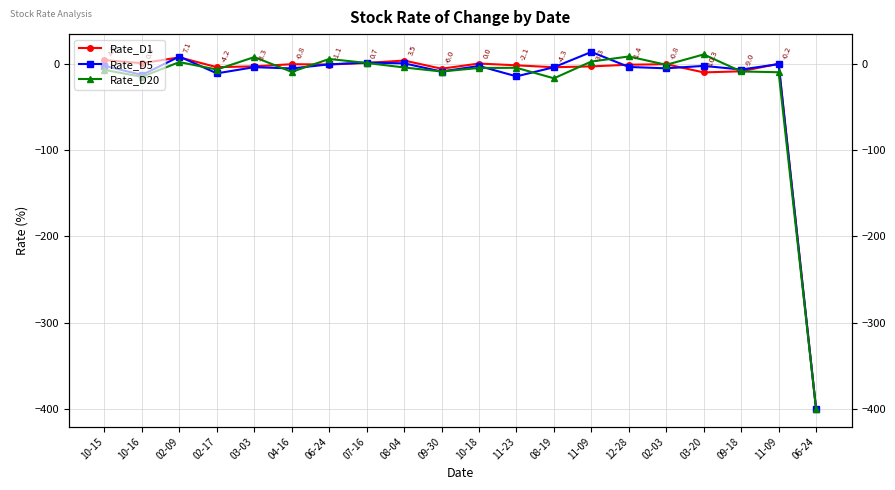

True or false: Rate_D1 has a value of -6.9 at 08-19.

False